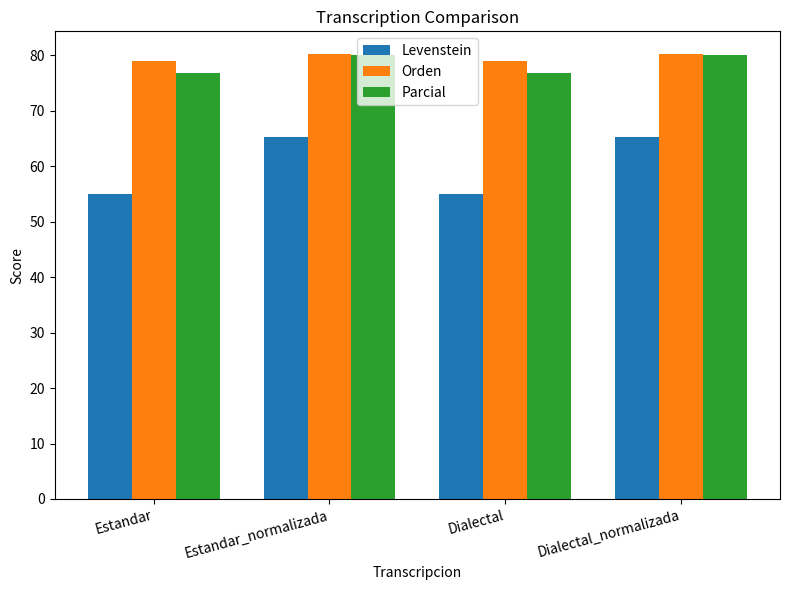

What is the highest value of the Parcial series?

80.0